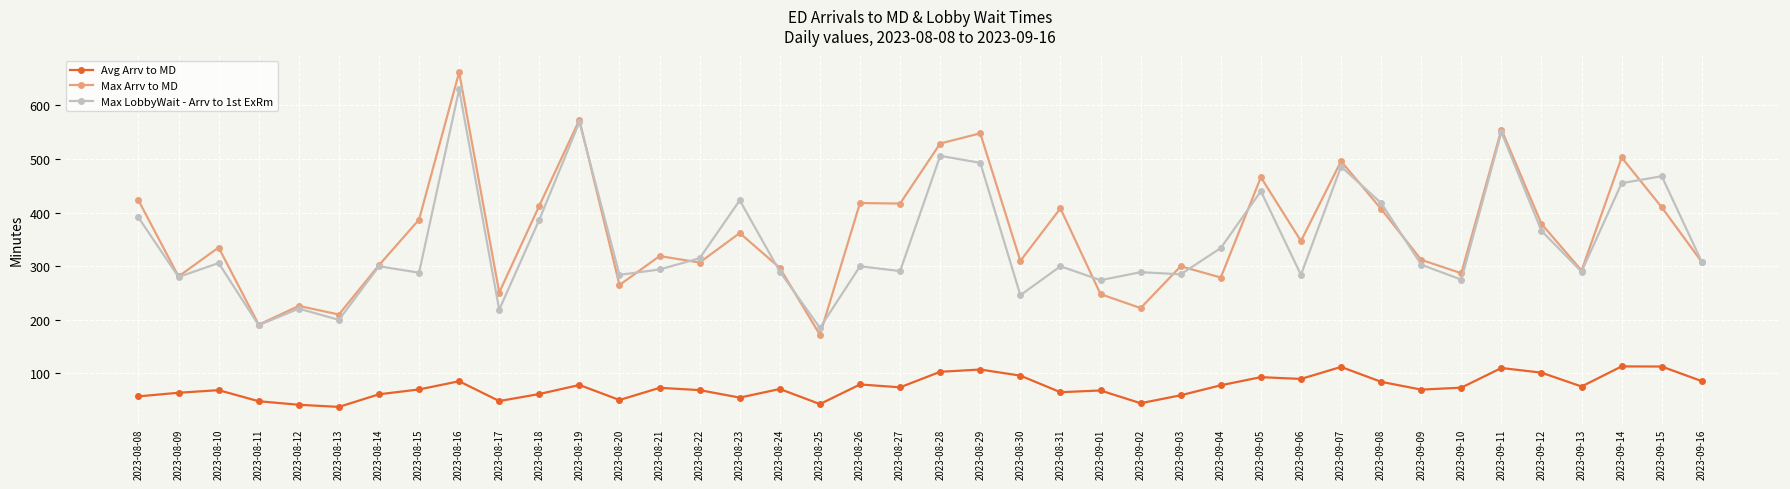

What is the maximum value for Max Arrv to MD?

662.0